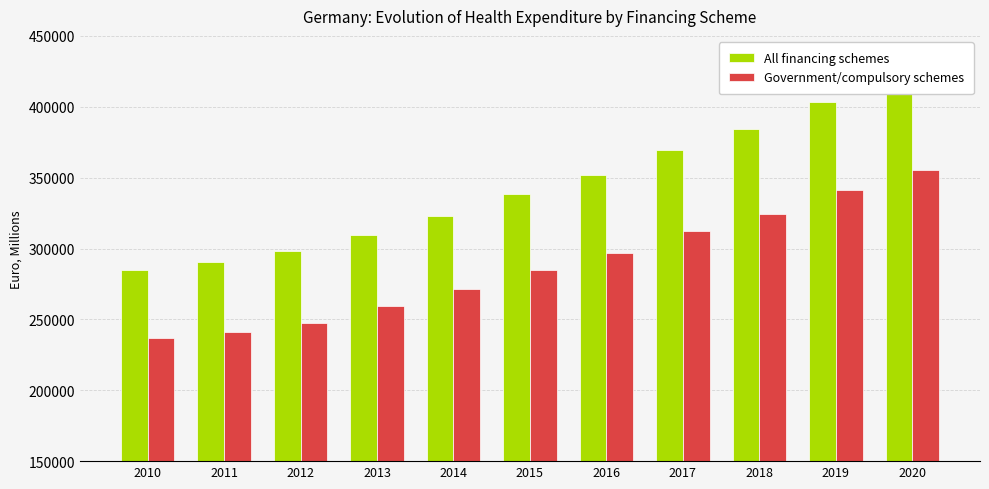

The Government/compulsory schemes series shows 400204 at 2015. True or false?

False